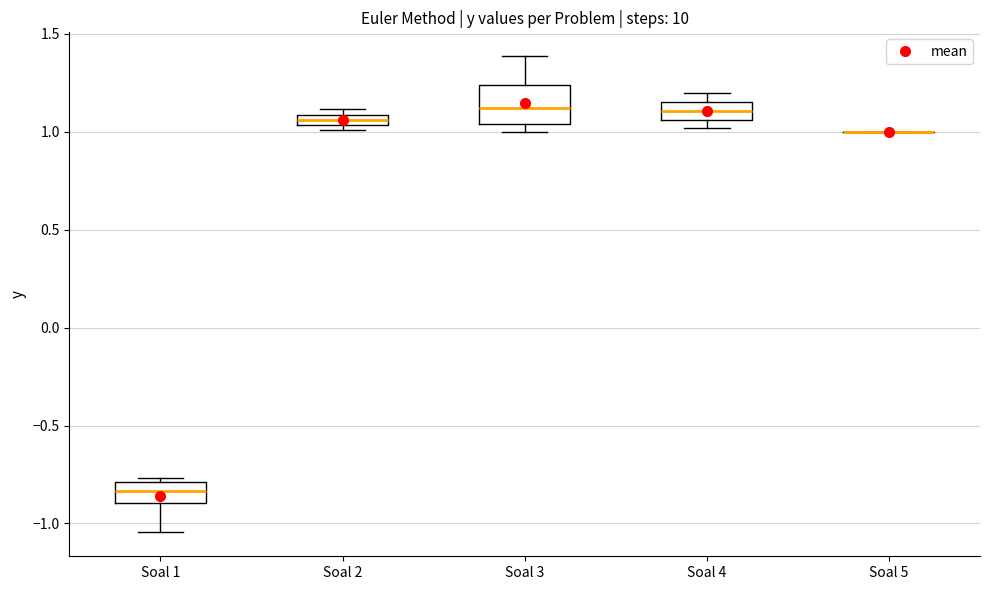

Where is the lower edge of the box for Soal 2 on the y-axis? The values are not printed on the chart, so give them approximately, as read against the axis.

1.05